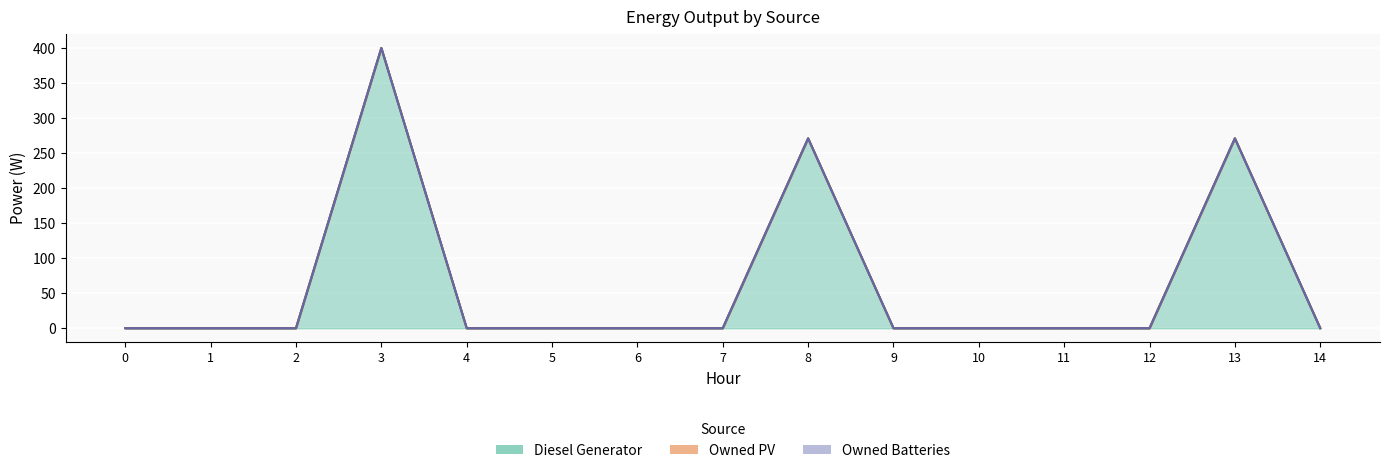

Which series has the largest total across all categories?

Diesel Generator